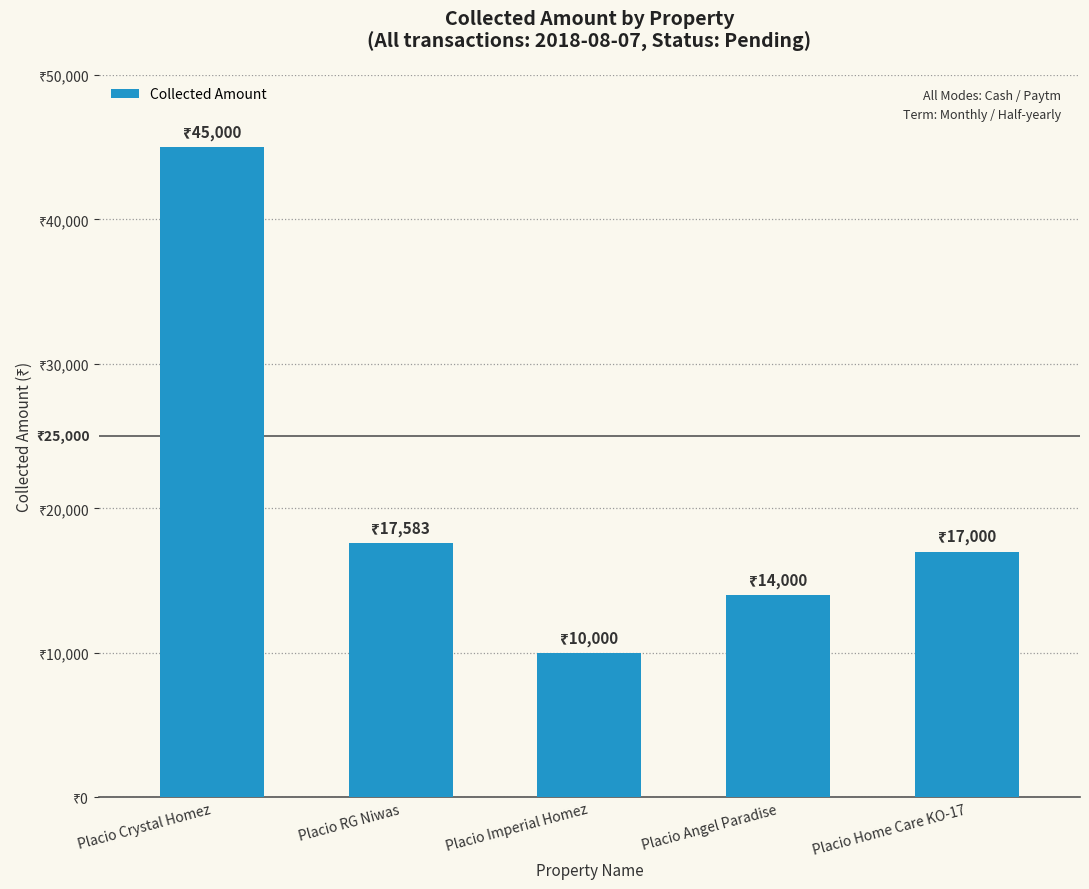

What is the label of the 5th bar from the right?

Placio Crystal Homez